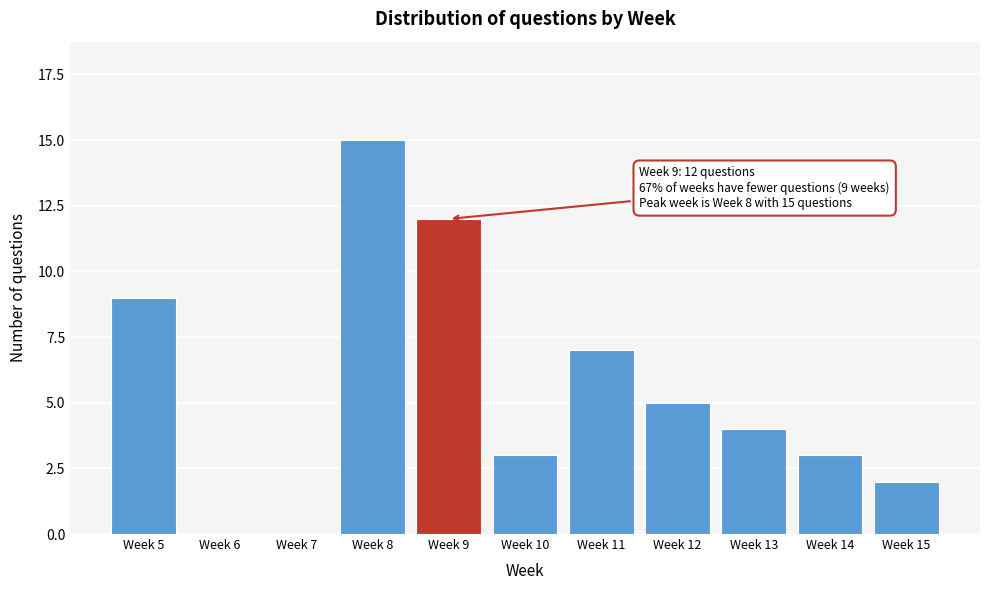

Reading right to left, what are all the values shown in this chart?

Week 15=2	Week 14=3	Week 13=4	Week 12=5	Week 11=7	Week 10=3	Week 9=12	Week 8=15	Week 7=0	Week 6=0	Week 5=9